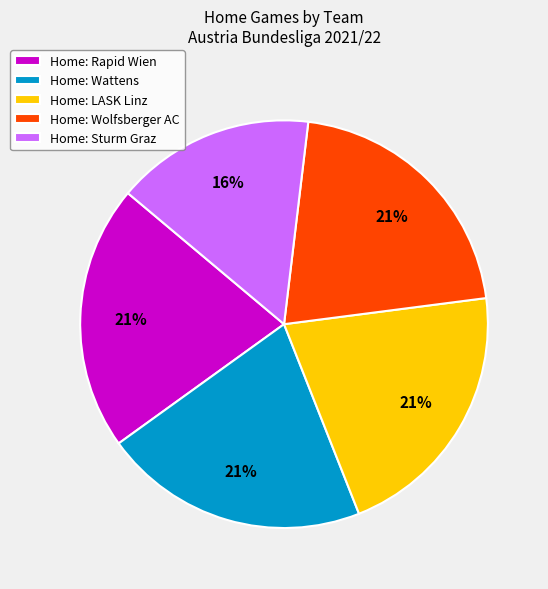

Count the number of slices in the pie.

5